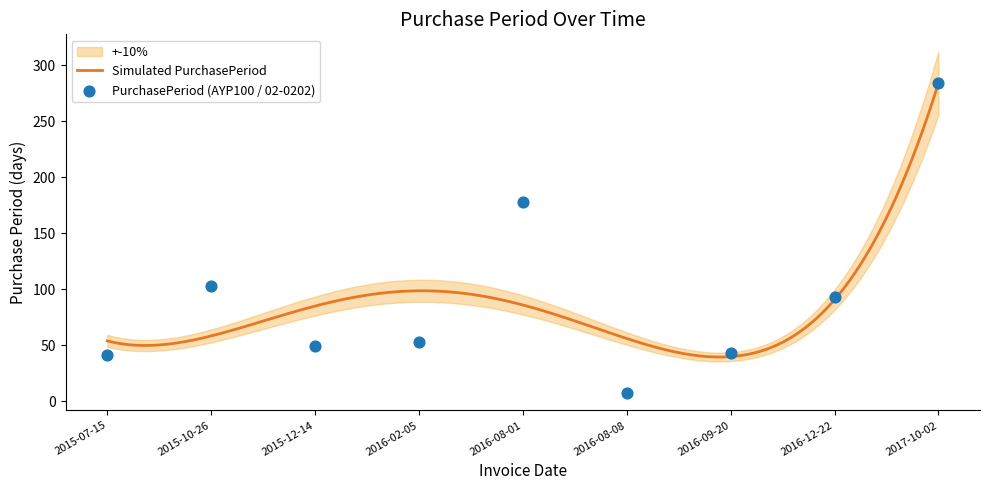

Which has a higher value, 2016-02-05 or 2016-12-22?

2016-12-22